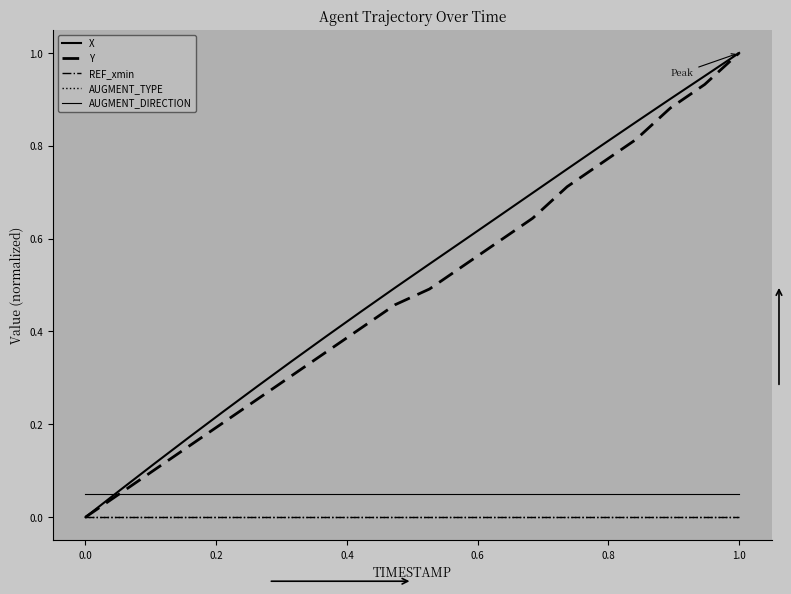

What is the lowest value of the AUGMENT_DIRECTION series?

0.1